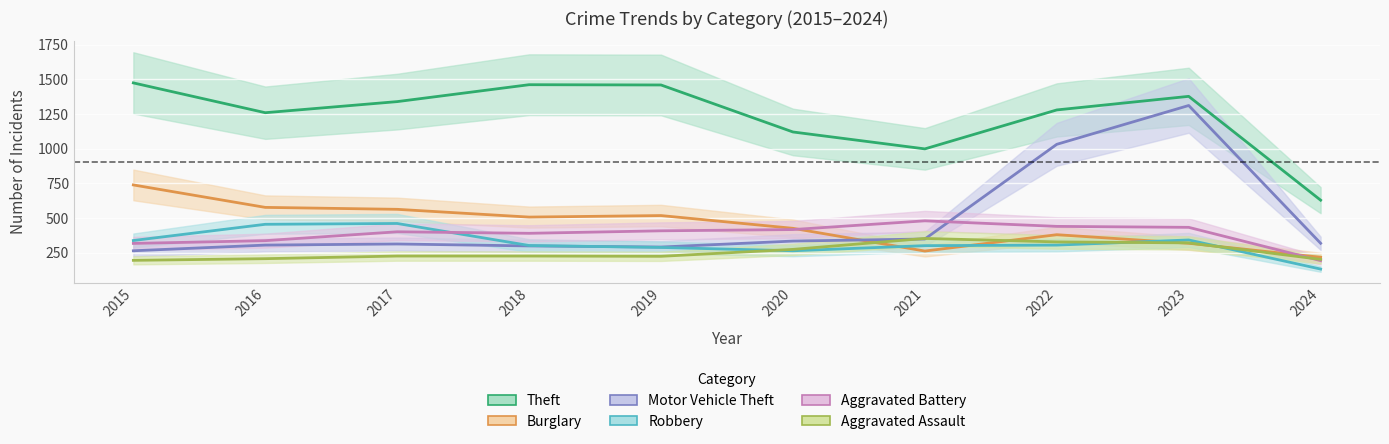

At which label does Aggravated Battery reach its minimum?

2024